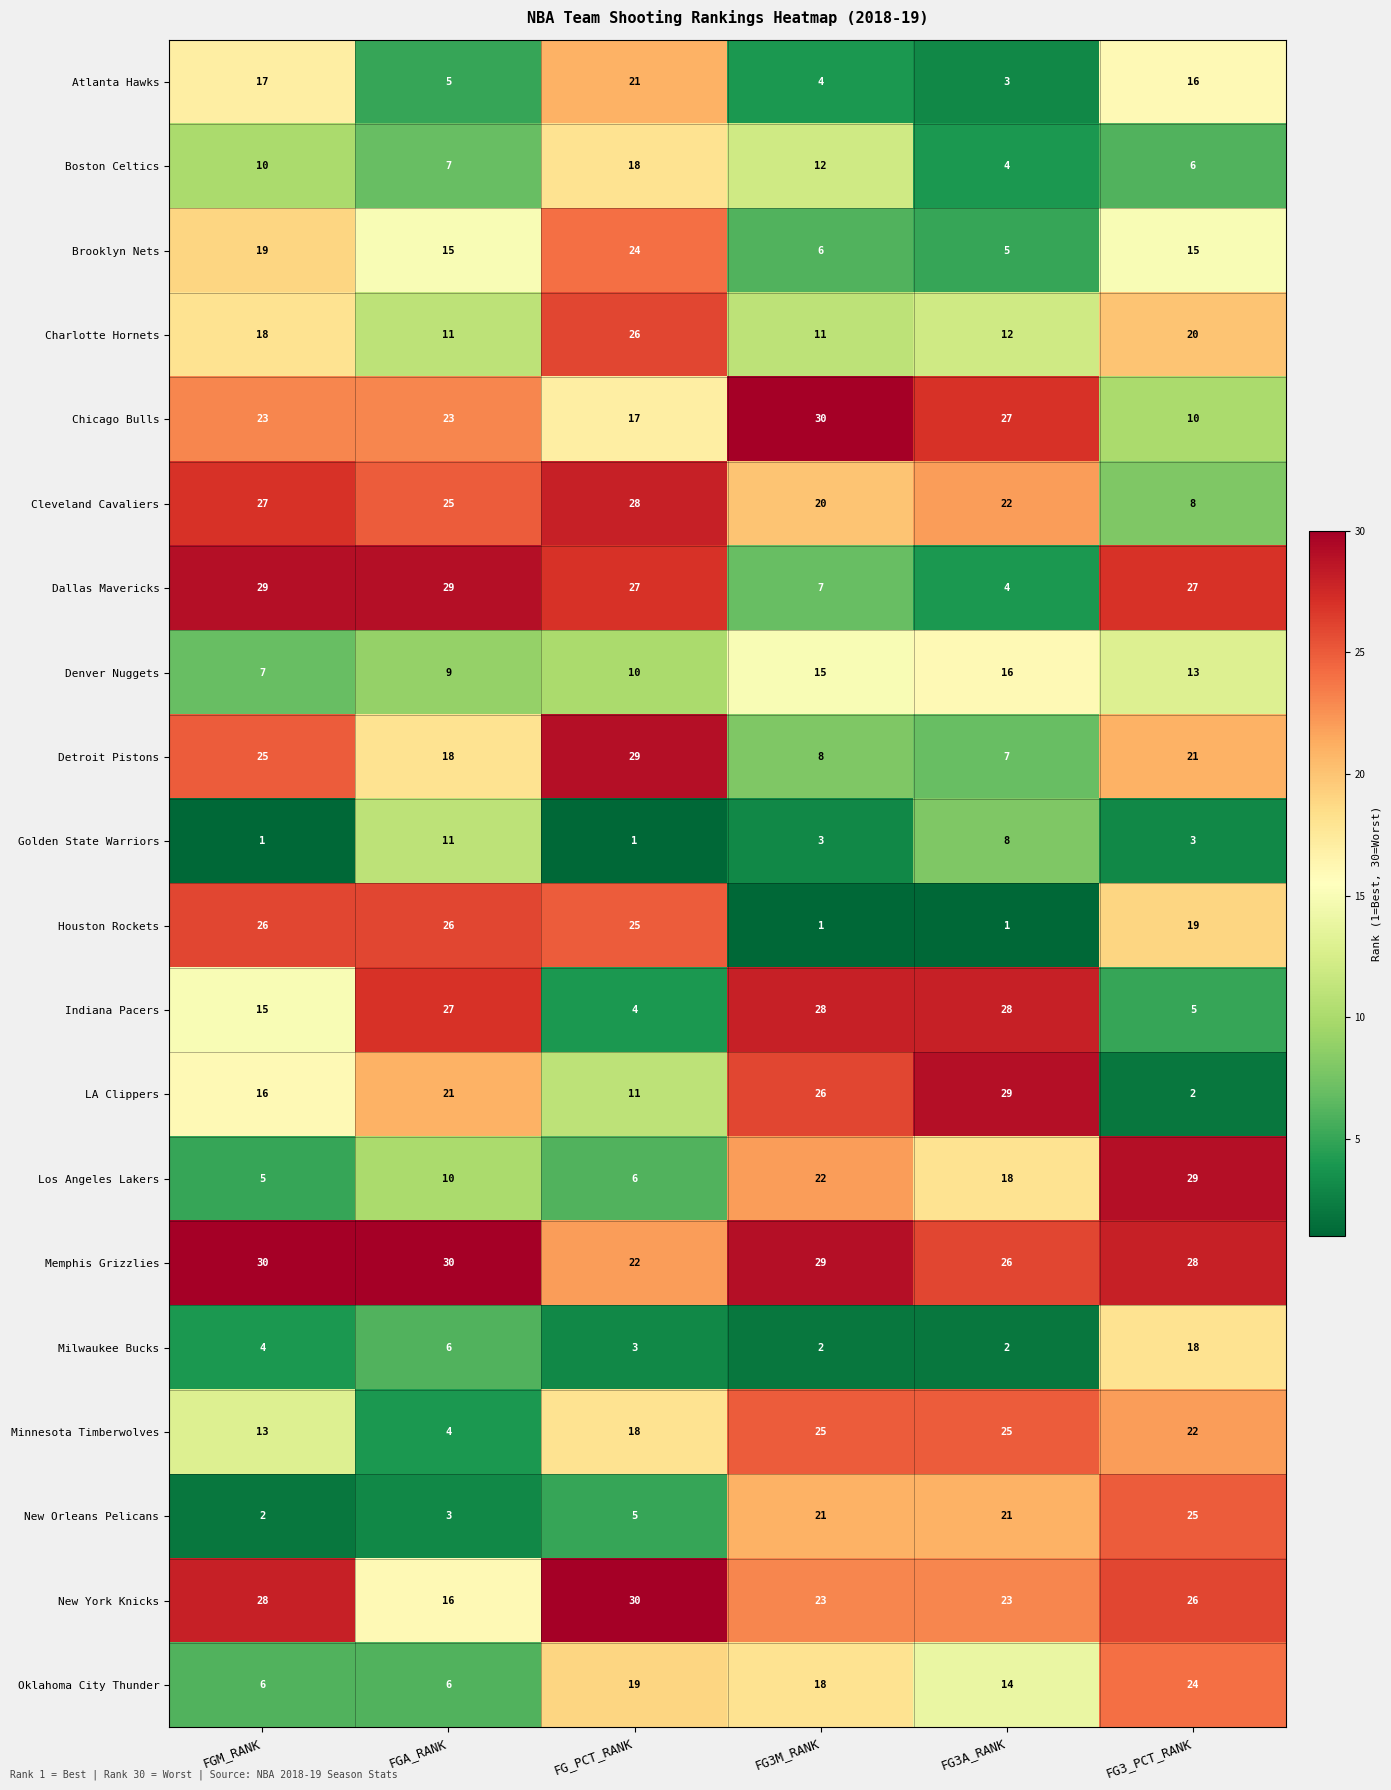

Between FG3M_RANK and FG3A_RANK, which series saw the biggest shift?

Boston Celtics